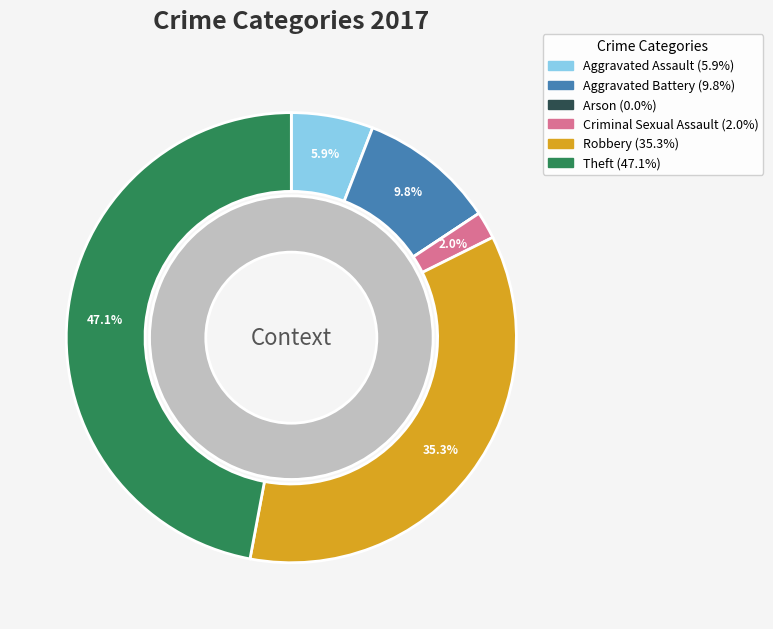

Count the number of slices in the pie.

6